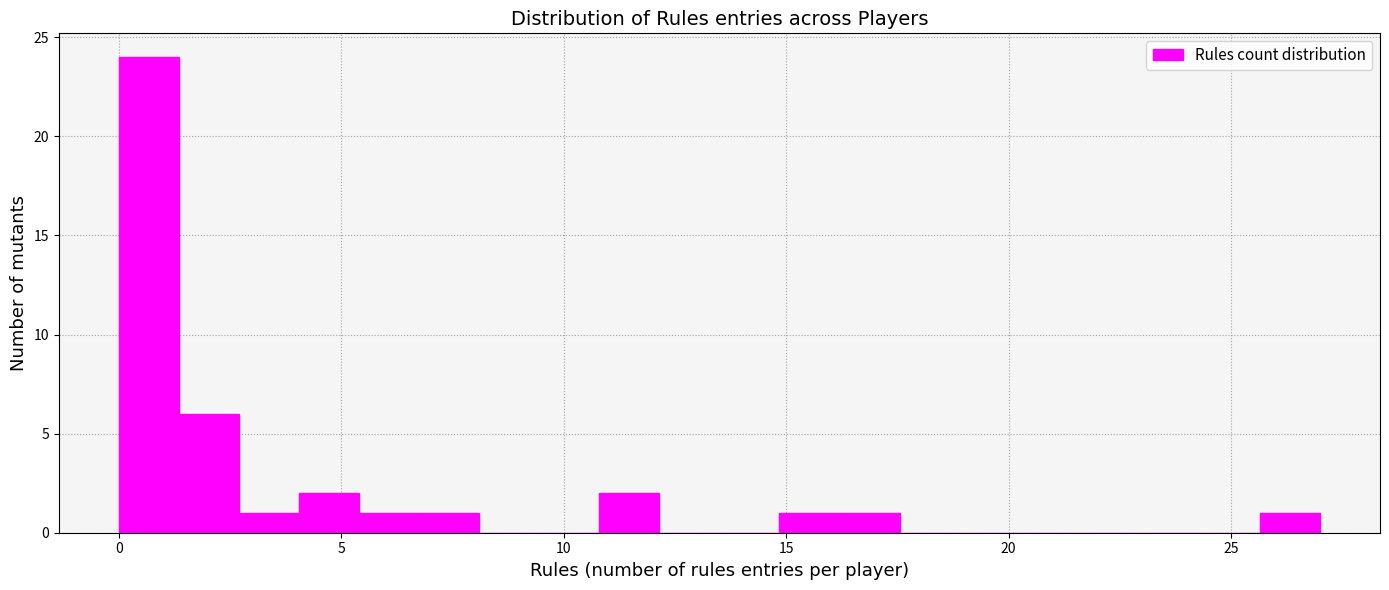

Read against the x-axis, roughly where is the centre of the tallest bar?

0.5